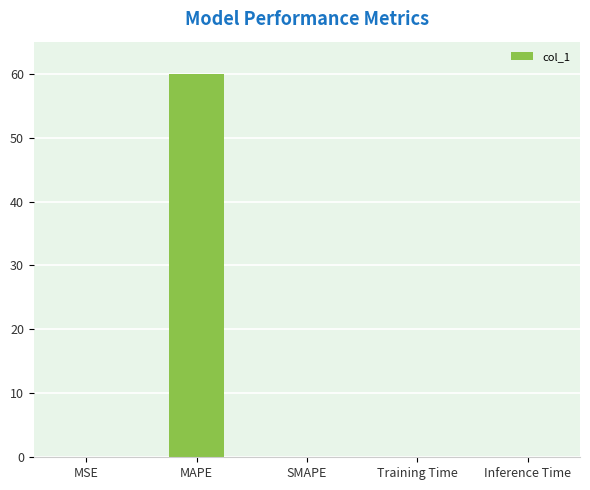

What is the sum of all values?

60.1